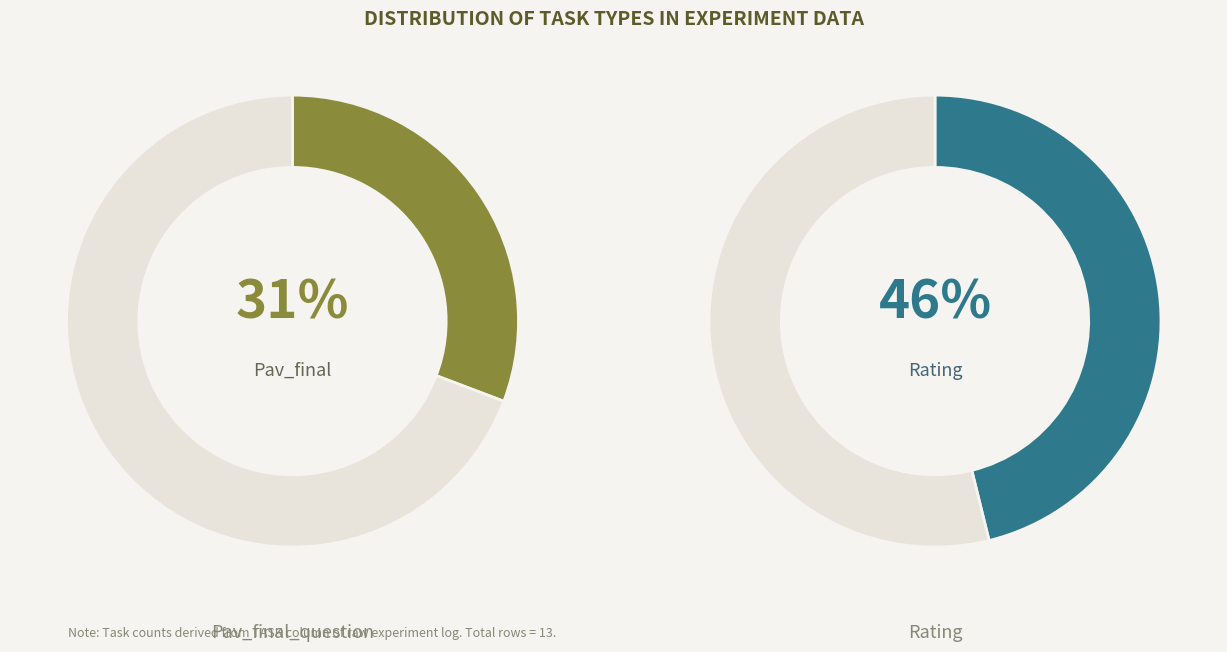

To the nearest percent, what is the difference between the largest and smallest slice percentages?

38%